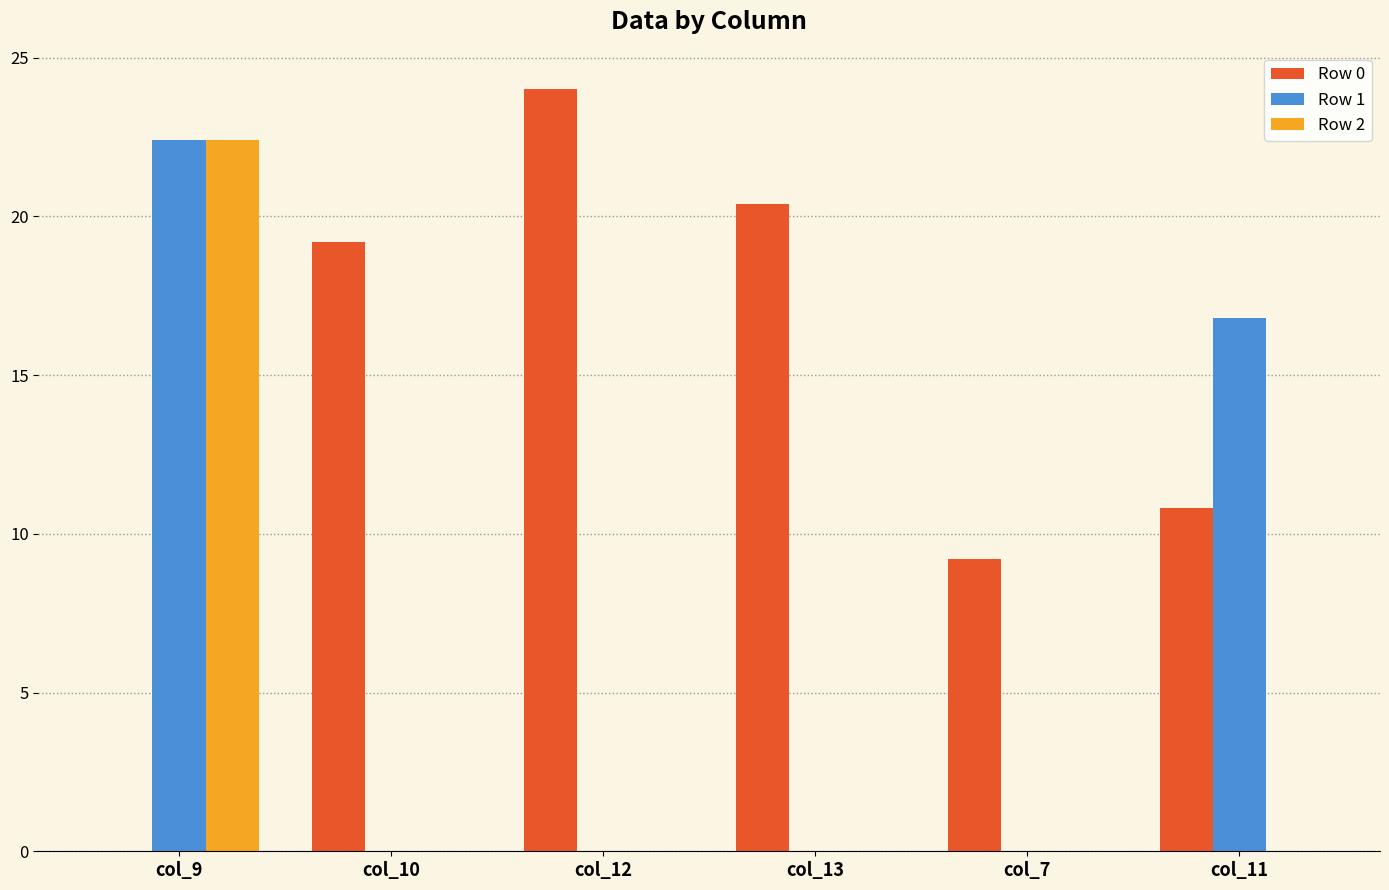

Does the chart contain stacked bars?

No